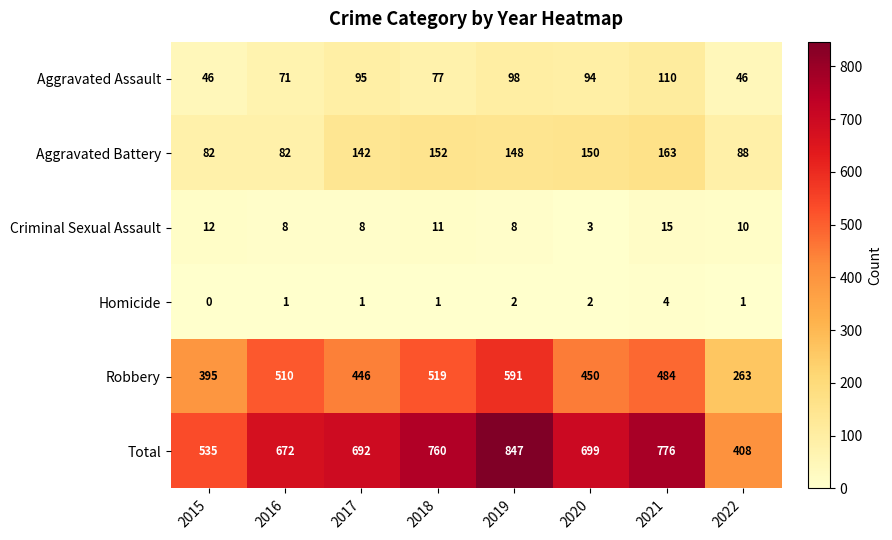

Count the number of data series in this chart.

6